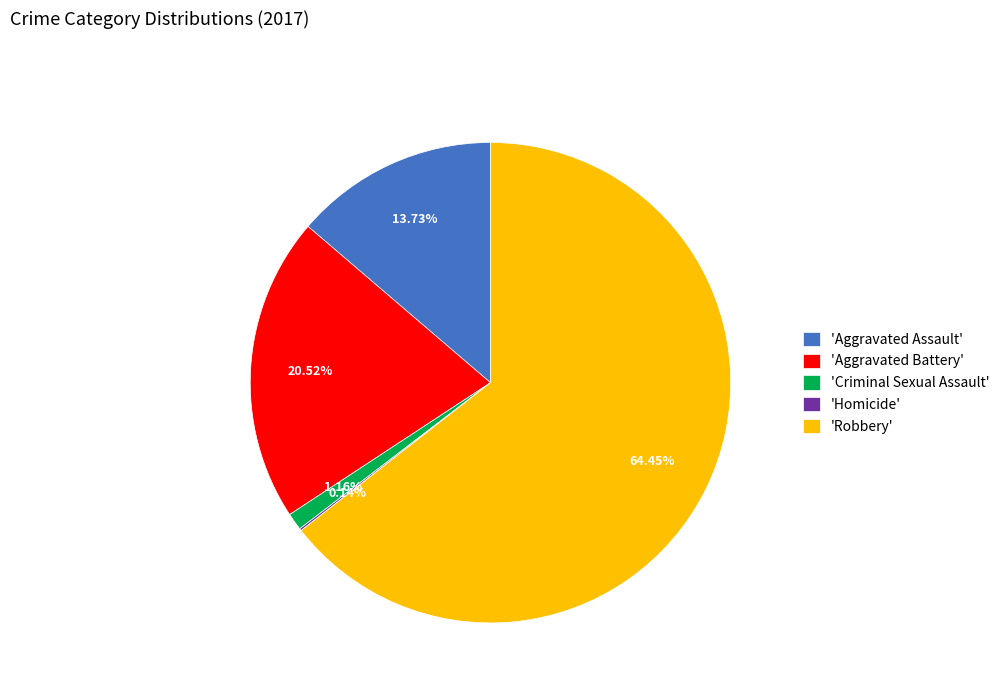

Which slice is the largest?

'Robbery'